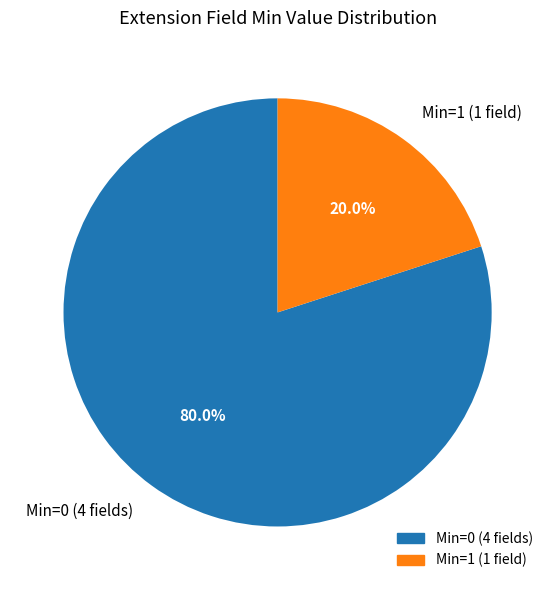

Rank the categories by value from highest to lowest.

Min=0 (4 fields), Min=1 (1 field)